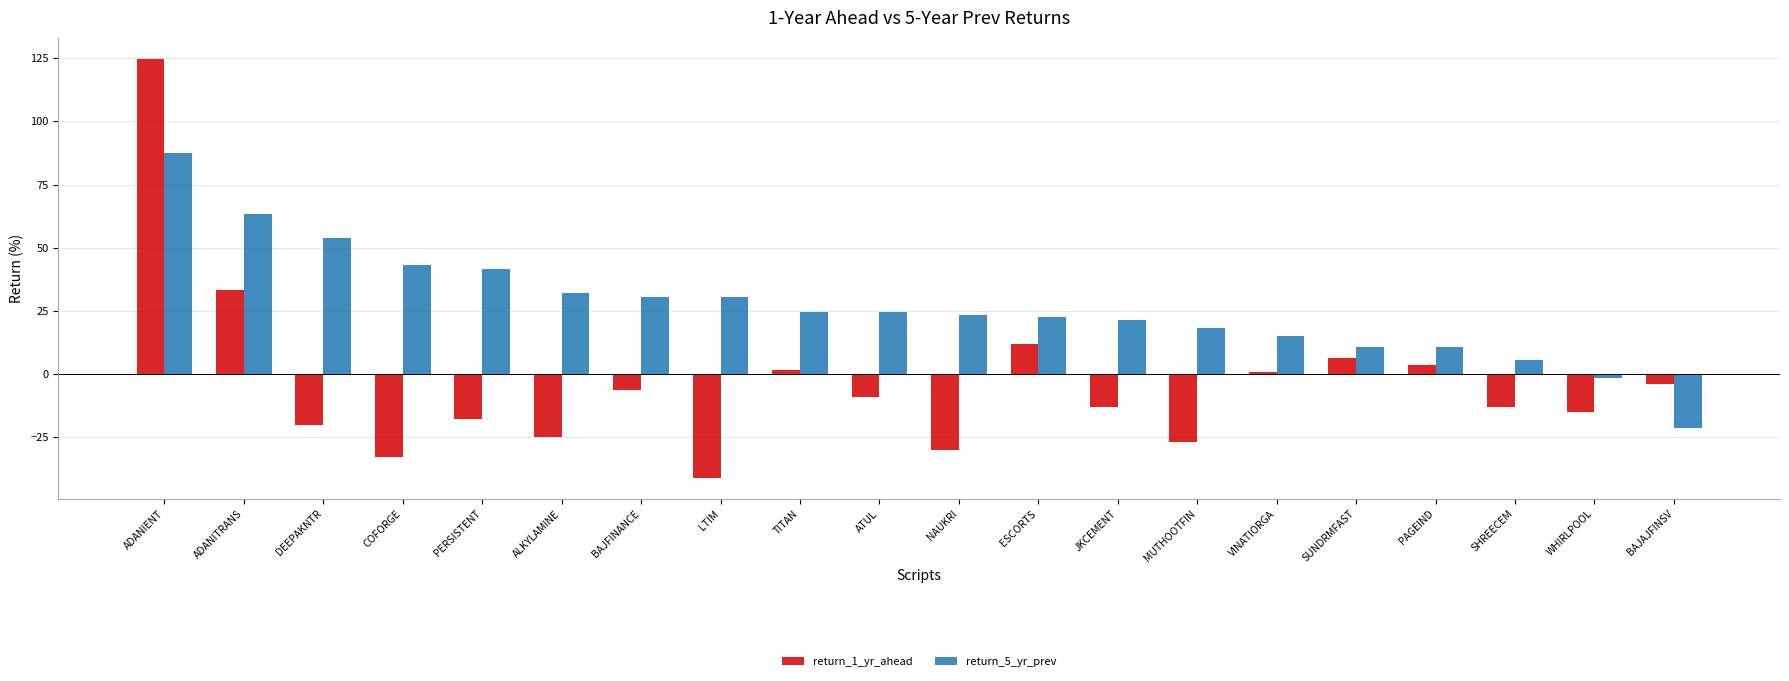

What is the difference between the maximum and minimum values in the return_5_yr_prev series?

108.8